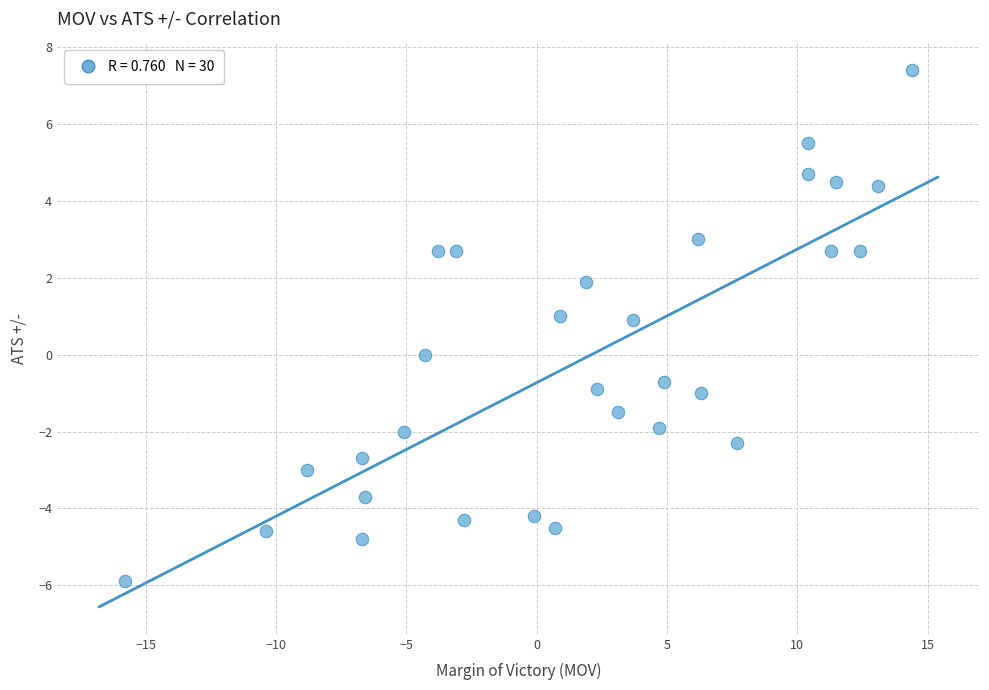

What is the range of Y values (max minus min)?

13.3